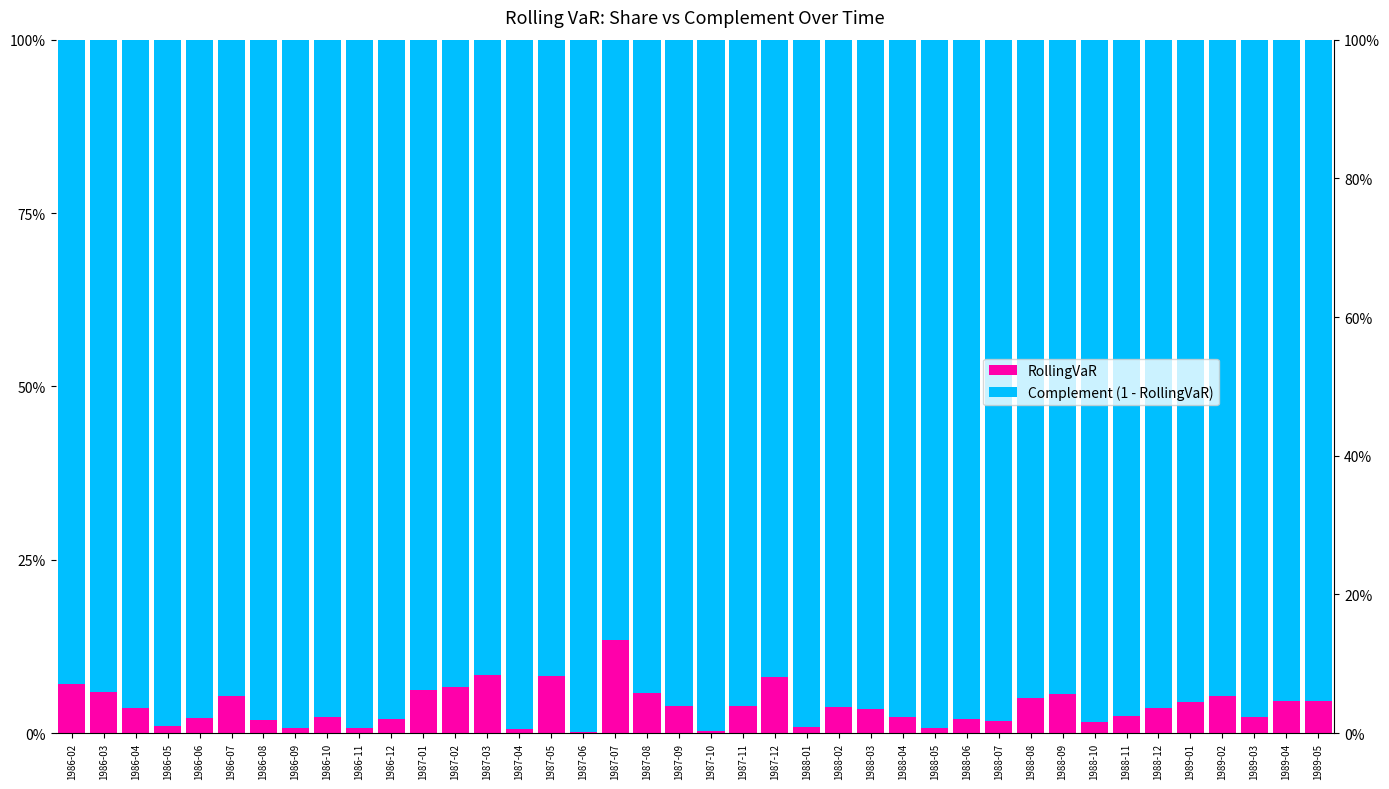

Rank the series at 1987-02 from lowest to highest value.

RollingVaR, Complement (1 - RollingVaR)